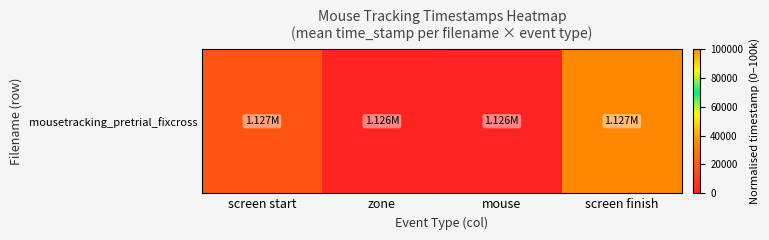

Rank the categories by value from lowest to highest.

mouse, zone, screen start, screen finish